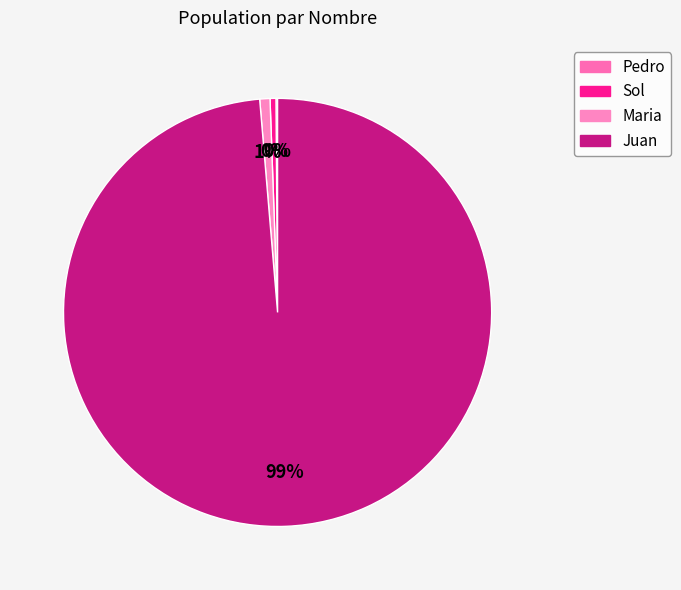

Which has a higher value, Pedro or Juan?

Juan